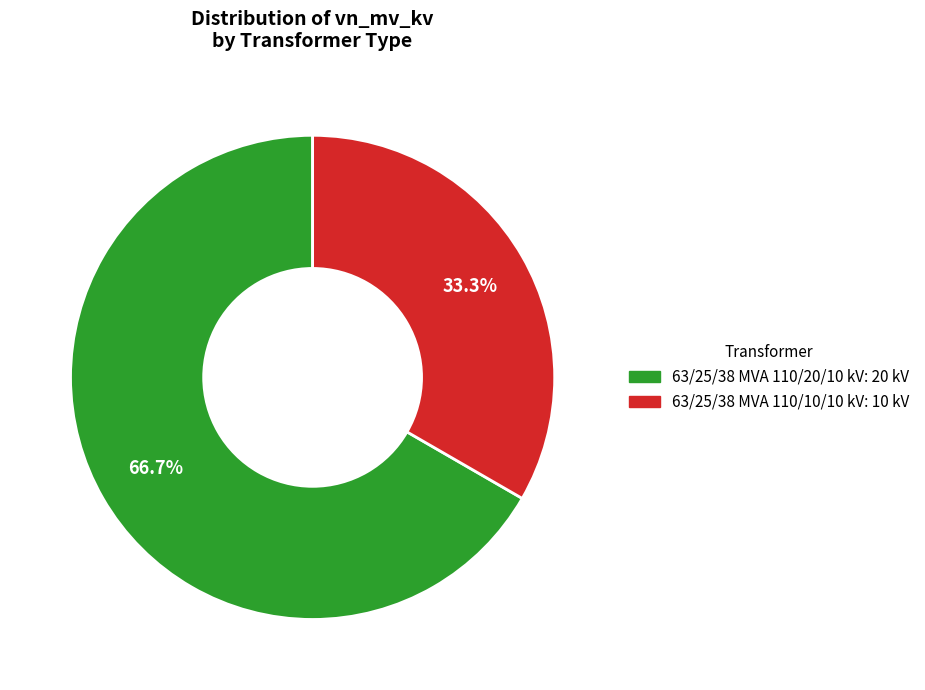

Which category has the biggest portion of the pie?

63/25/38 MVA 110/20/10 kV